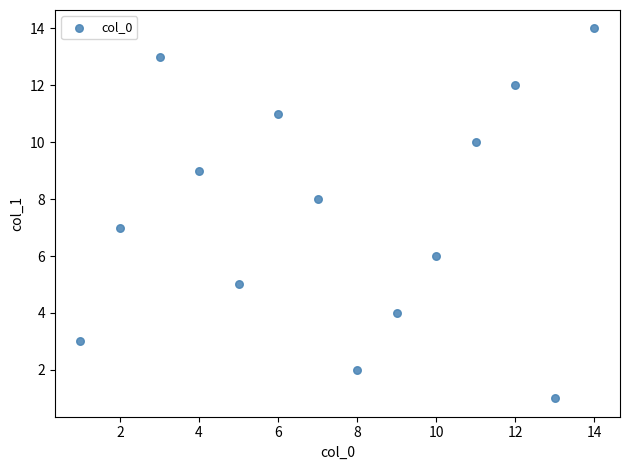

What is the range of X values (max minus min)?

13